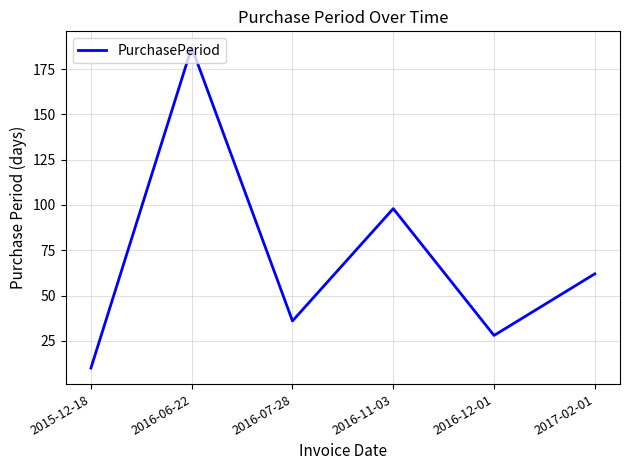

Is it true that the value at 2017-02-01 is 25?

False